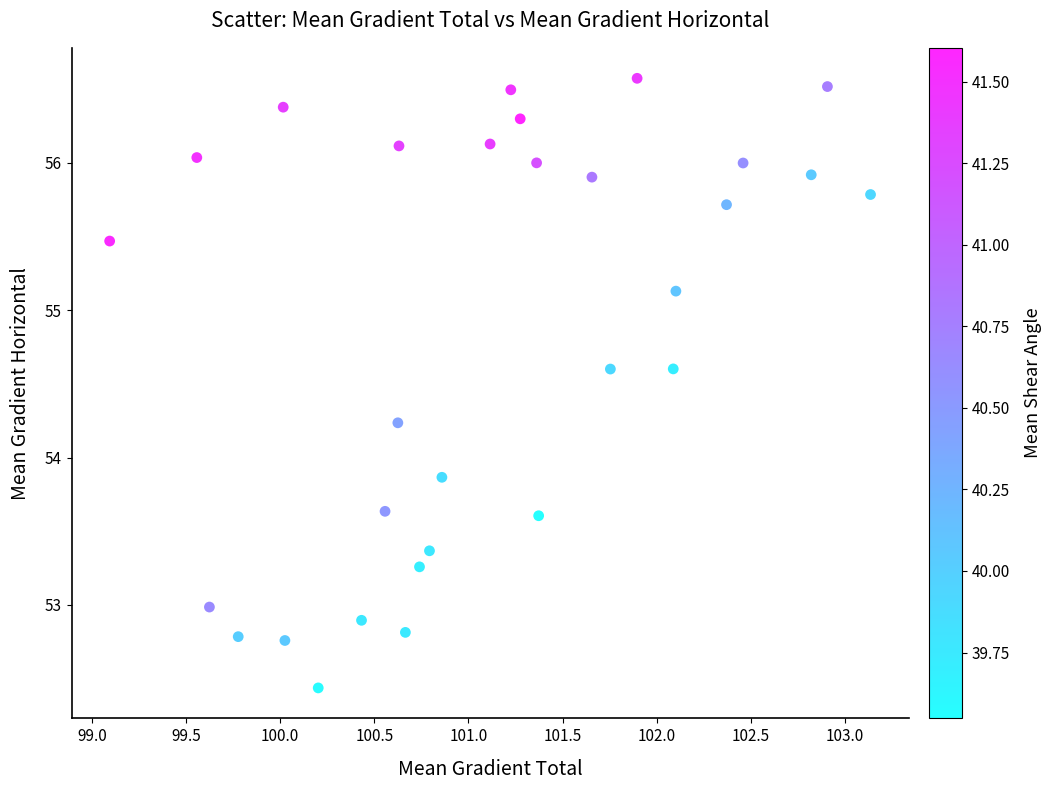

What is the range of Y values (max minus min)?

4.1